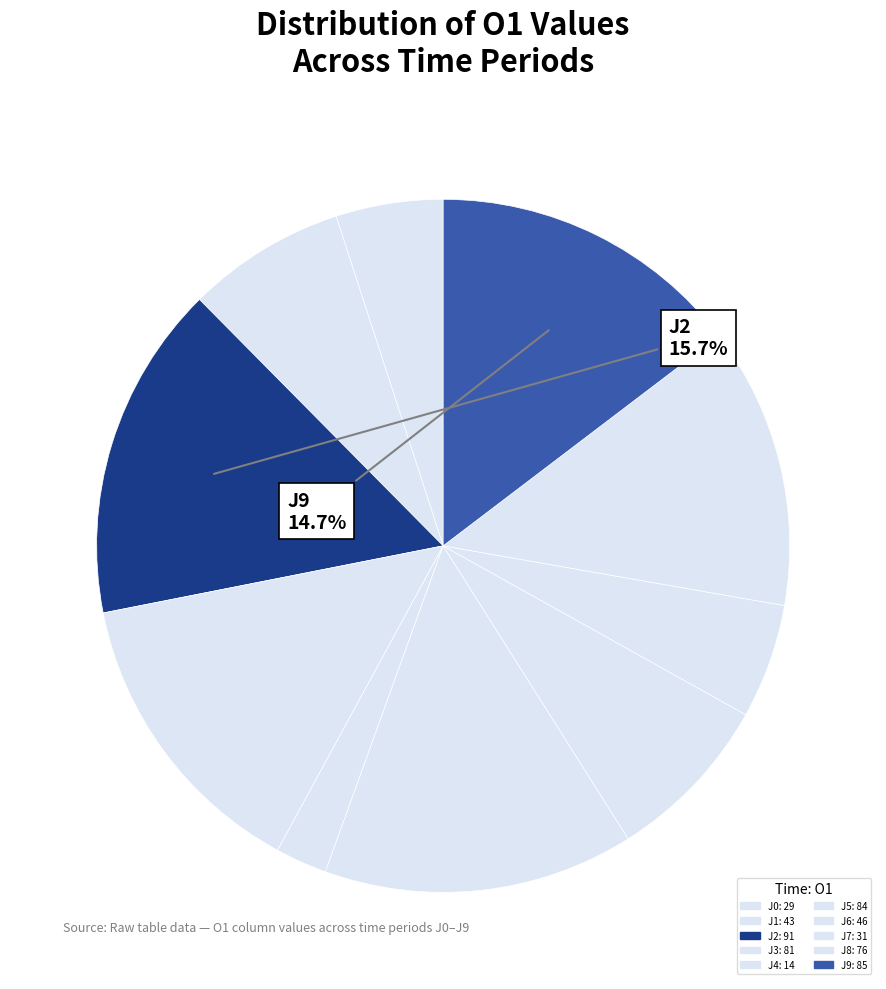

To the nearest percent, what percentage of the pie is J6?

8%